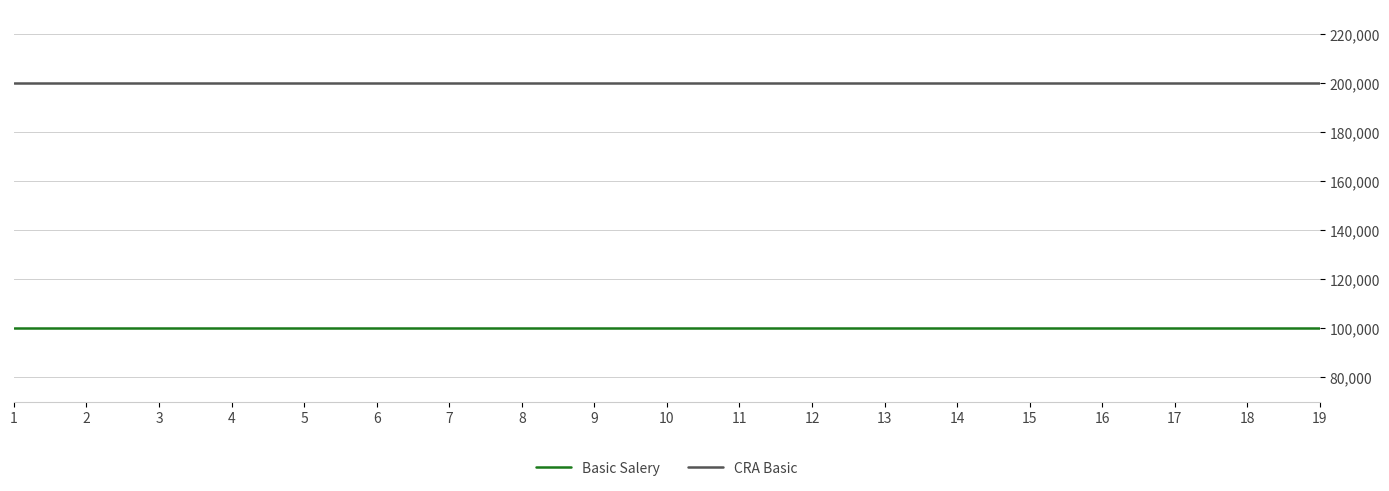

What is the greatest value displayed?

200000